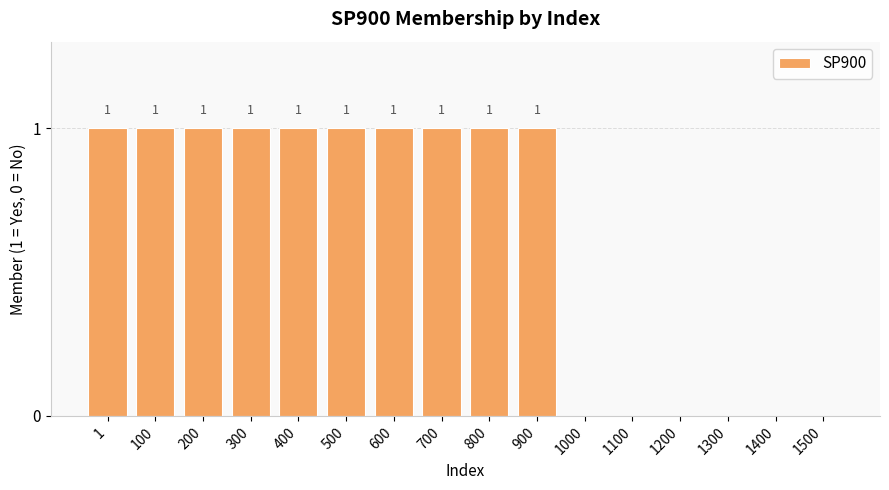

What is the difference between the values at 1300 and 600?

1